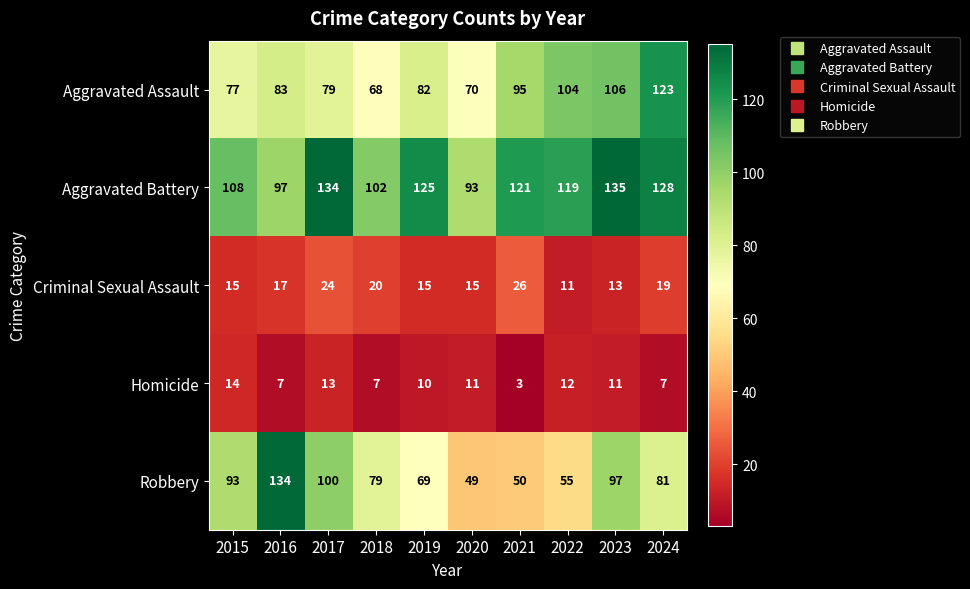

What is the difference between the maximum and minimum values in the Aggravated Battery series?

42